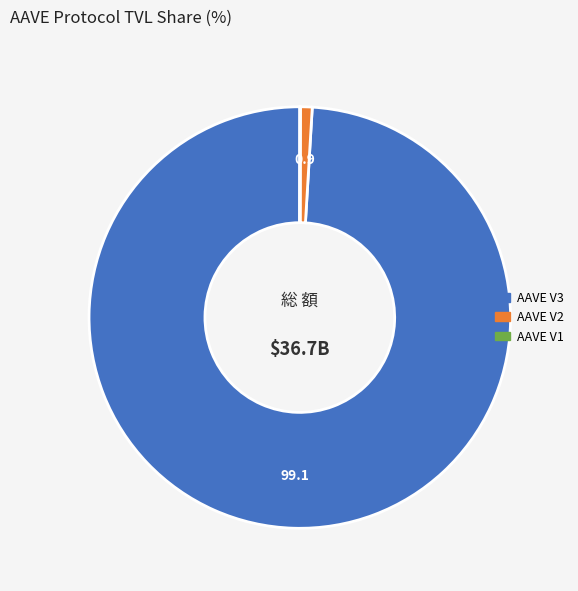

Is it true that AAVE V3 is 89% of the pie?

False